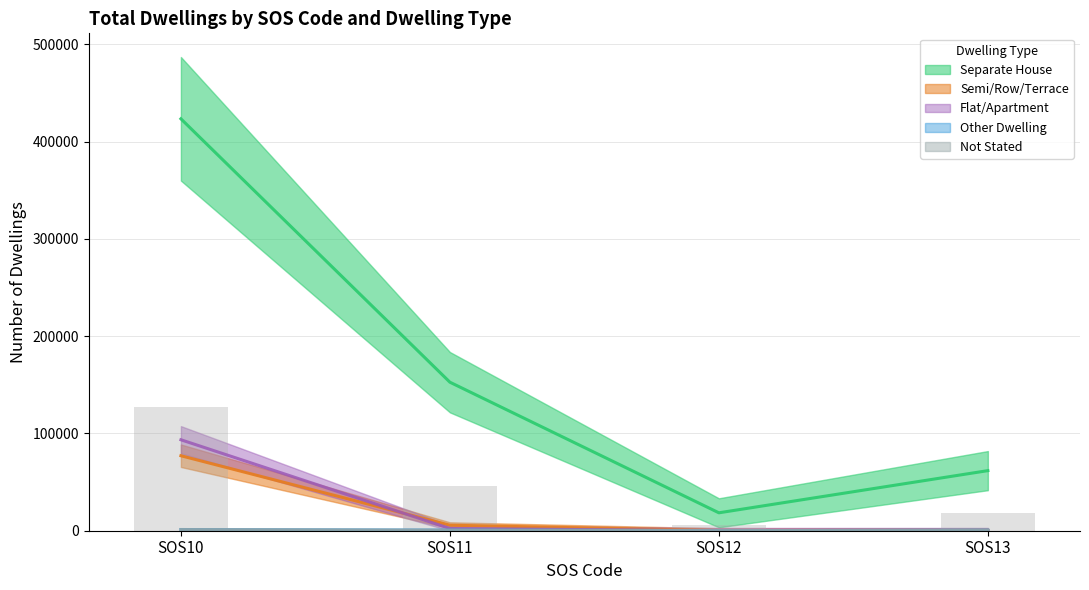

At which label does Separate House reach its minimum?

SOS12